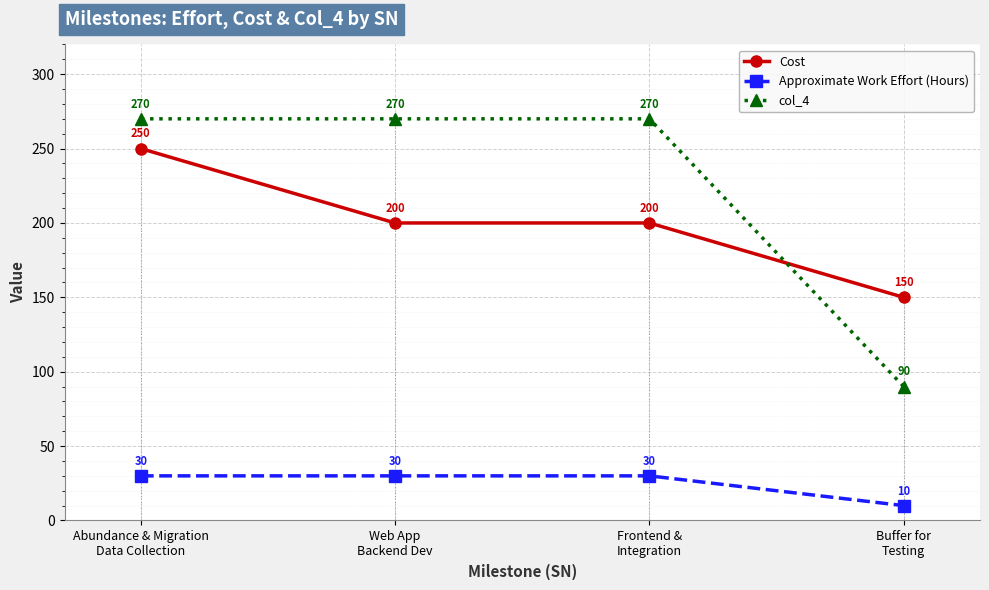

Is it true that col_4 equals 386 at Abundance & Migration
Data Collection?

False